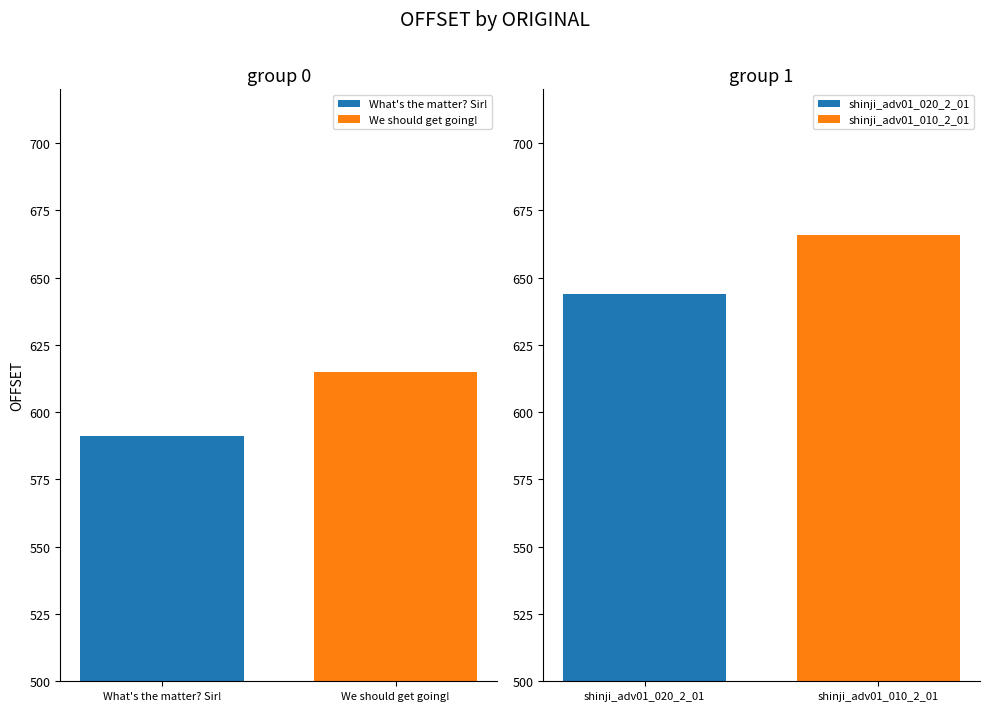

The chart shows a value of 191 at shinji_adv01_020_2_01. True or false?

False